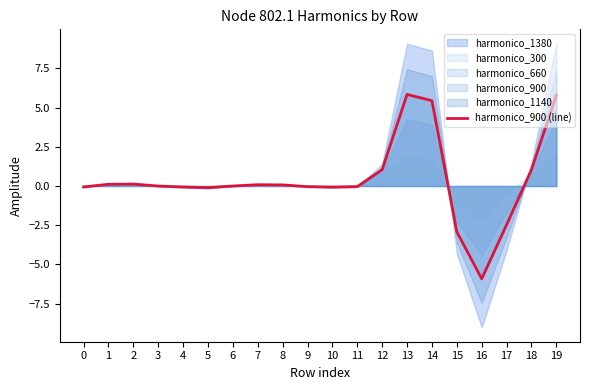

Where is the data nearest to the value 0?

6